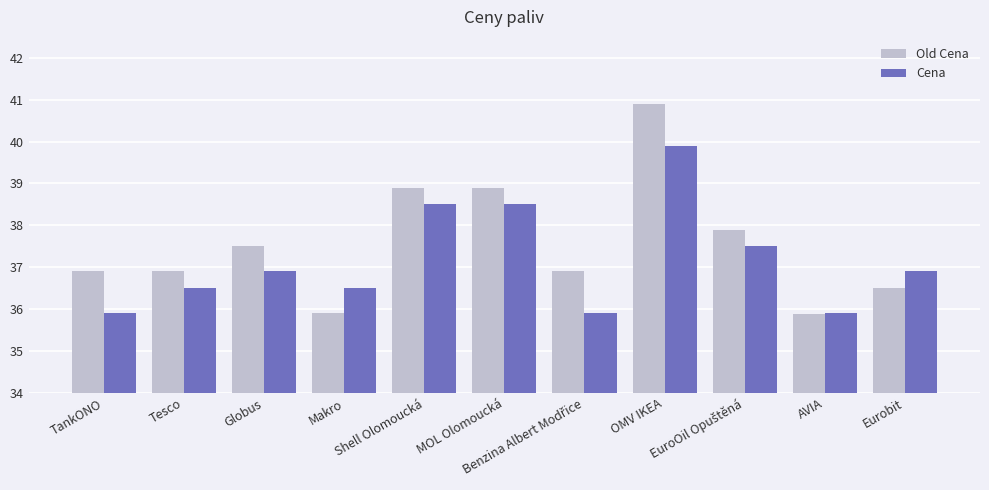

List the series in order of their peak value, highest first.

Old Cena, Cena